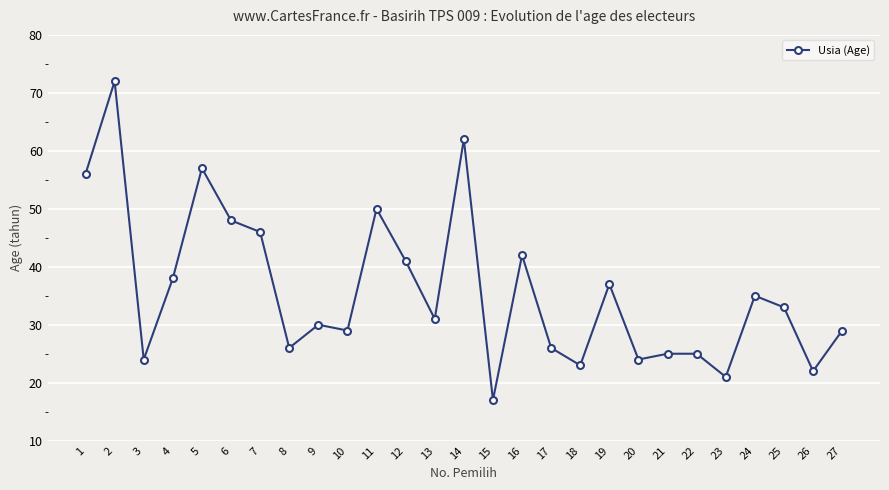

What is the sum of all values?

969